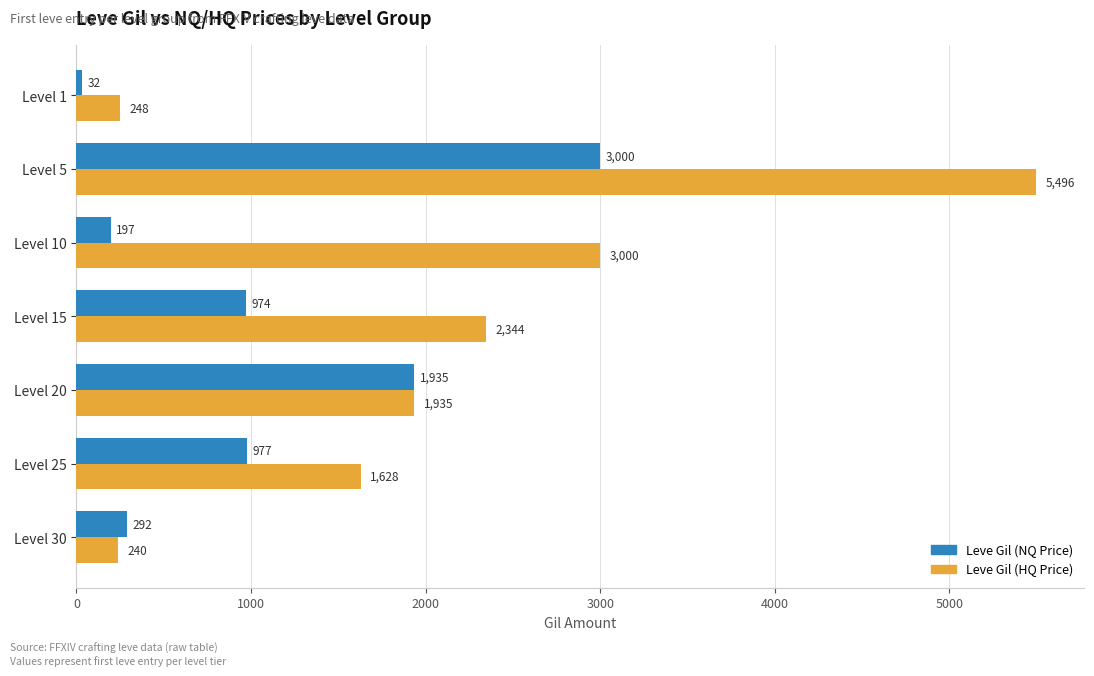

What is the sum of all Leve Gil (NQ Price) values?

7406.1